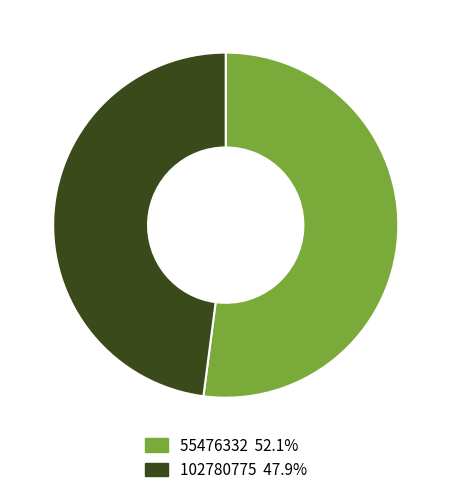

Between 102780775 and 55476332, which is larger?

55476332